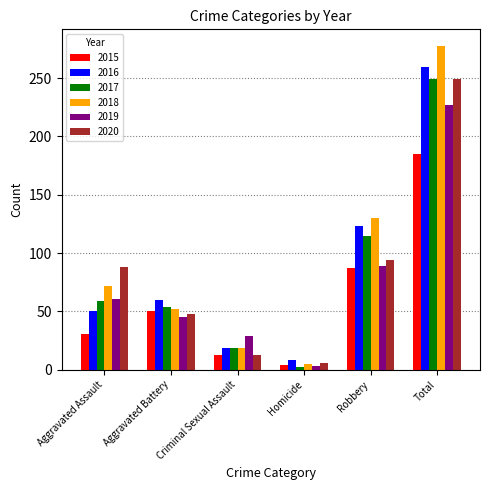

Does the chart contain any negative values?

No